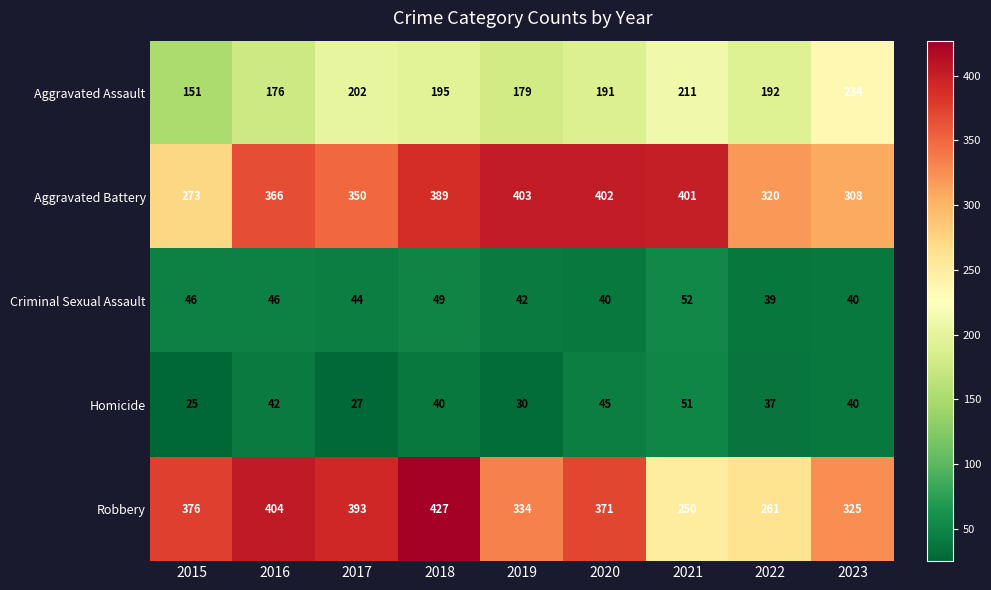

What is the smallest value displayed?

25